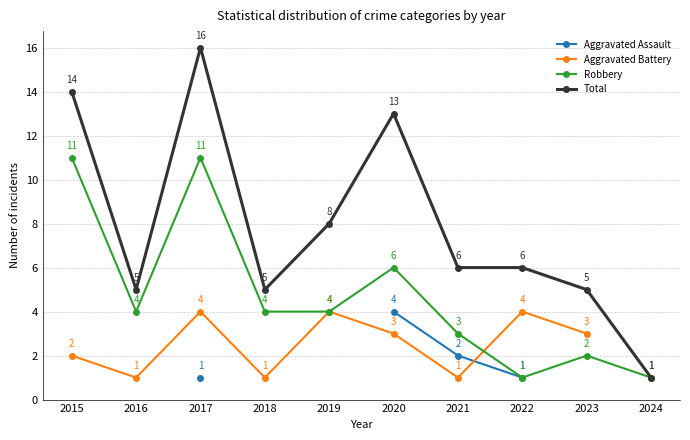

What is the difference between the highest and lowest values at 2021?

5.0